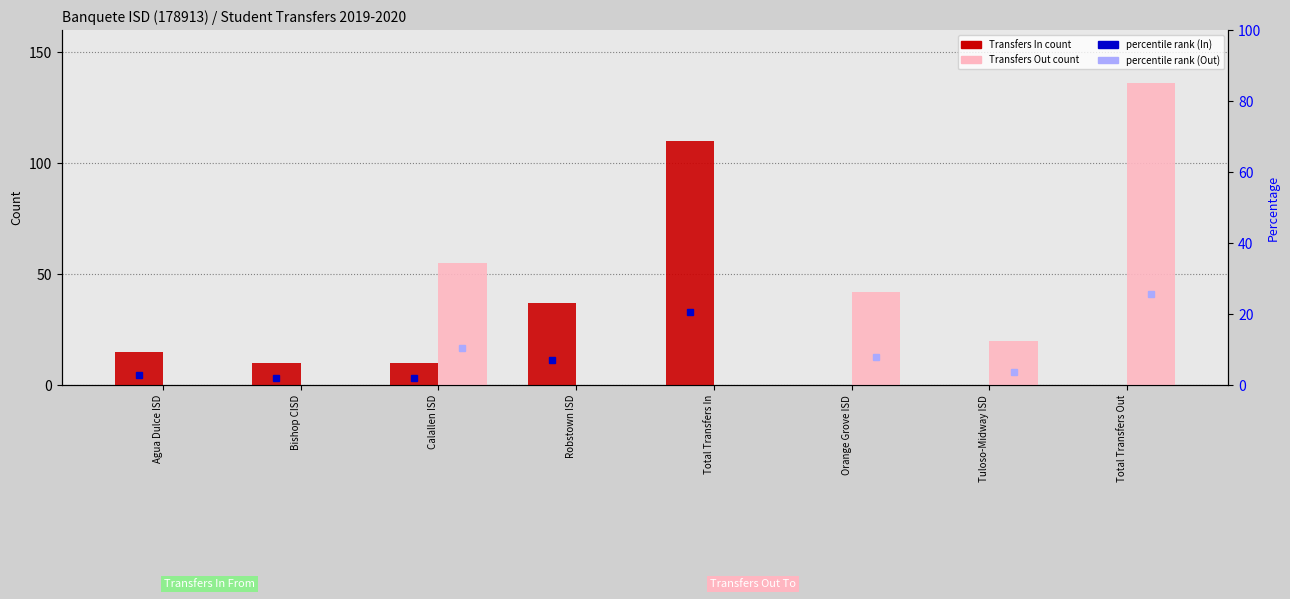

How many positive values does the Transfers Out series have?

4